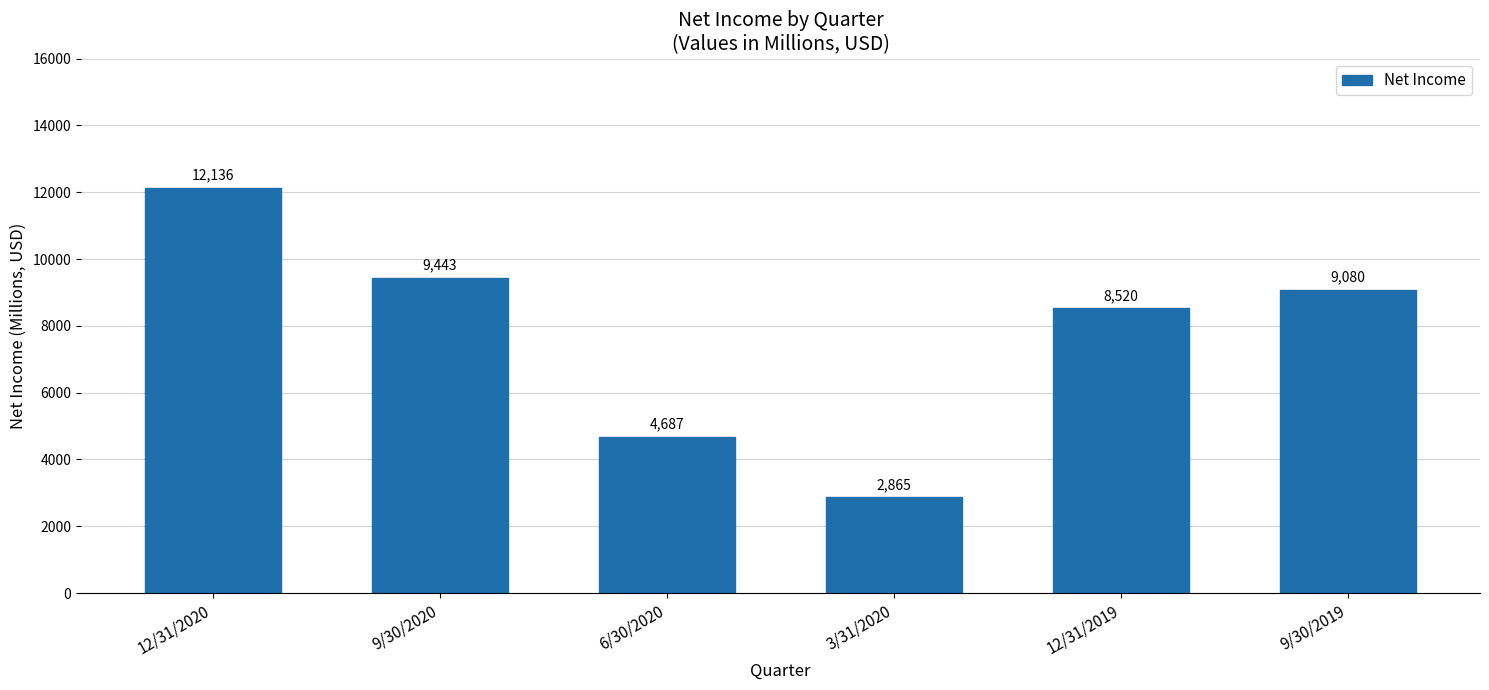

What position from the right is 12/31/2019?

2